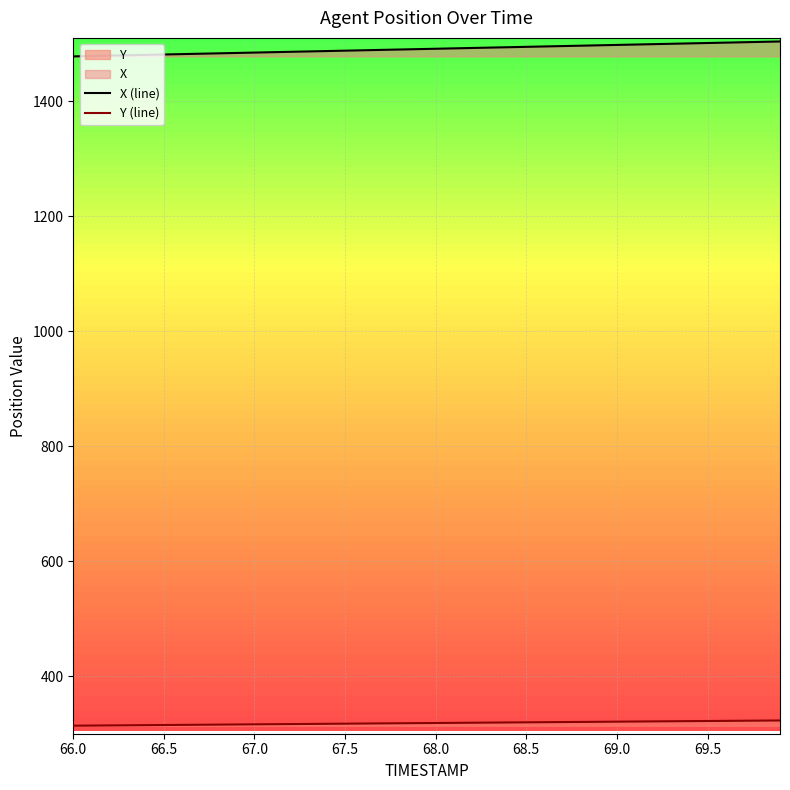

True or false: X (line) and Y (line) cross at least once.

False